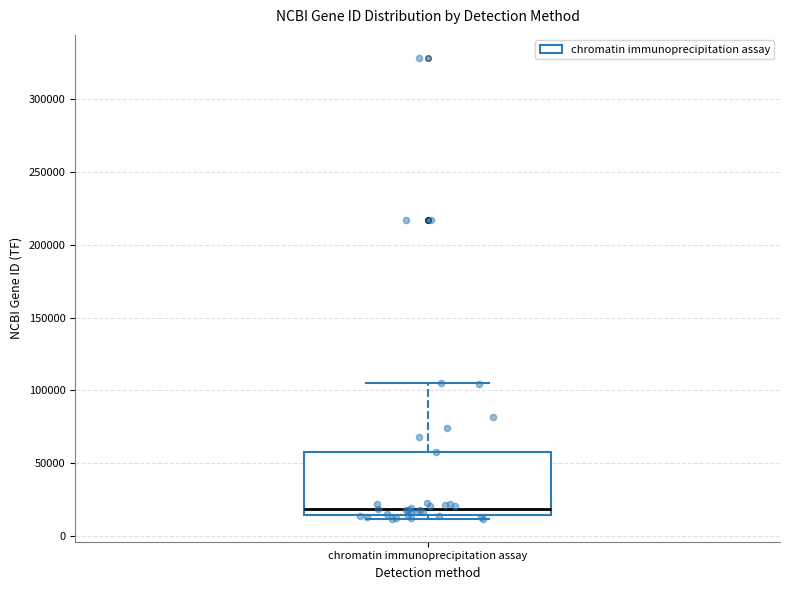

Where is the lower edge of the box for chromatin immunoprecipitation assay on the y-axis? The values are not printed on the chart, so give them approximately, as read against the axis.

15000